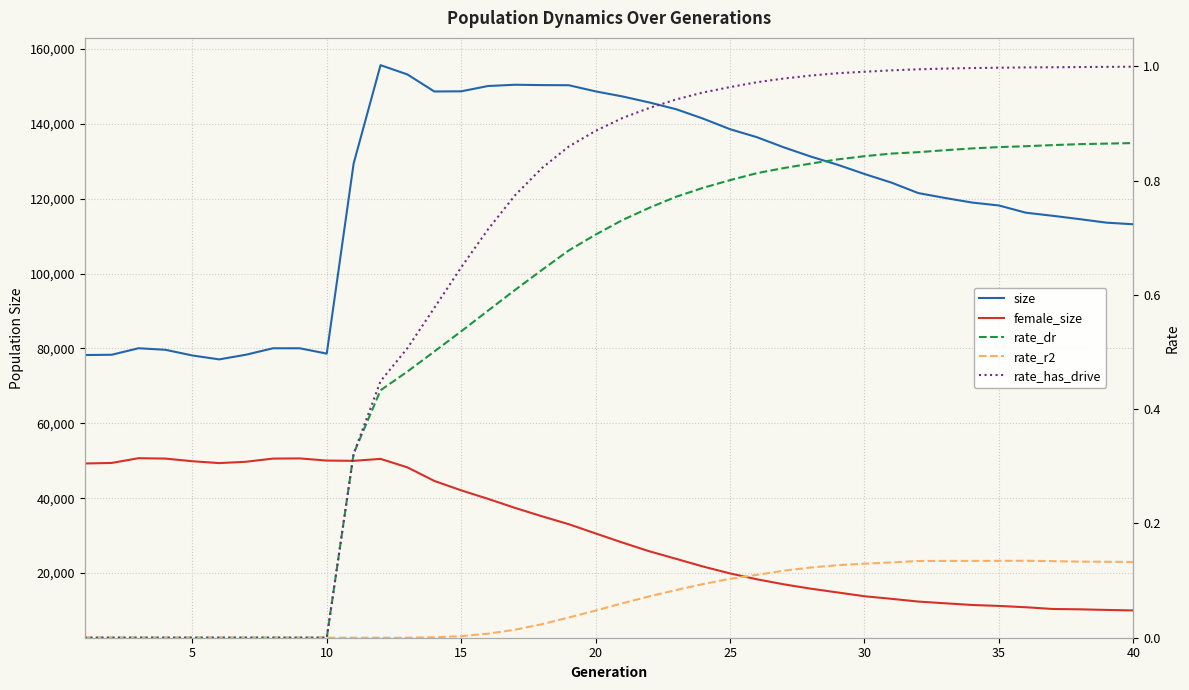

Reading right to left, list all the values displayed in this chart.

size: 113180.0	113610.0	114552.0	115443.0	116272.0	118200.0	118985.0	120199.0	121514.0	124313.0	126611.0	129085.0	131279.0	133728.0	136441.0	138582.0	141400.0	143906.0	145722.0	147329.0	148686.0	150331.0	150363.0	150457.0	150119.0	148704.0	148661.0	153212.0	155693.0	129424.0	78616.0	80040.0	80047.0	78333.0	77073.0	78125.0	79640.0	80054.0	78313.0	78241.0
female_size: 9993.0	10133.0	10297.0	10389.0	10852.0	11203.0	11458.0	11908.0	12369.0	13102.0	13788.0	14802.0	15814.0	16975.0	18321.0	19885.0	21723.0	23774.0	25800.0	28127.0	30568.0	33043.0	35166.0	37402.0	39808.0	42089.0	44600.0	48229.0	50495.0	49973.0	50040.0	50615.0	50569.0	49724.0	49367.0	49867.0	50569.0	50678.0	49405.0	49264.0
rate_dr: 0.9	0.9	0.9	0.9	0.9	0.9	0.9	0.9	0.8	0.8	0.8	0.8	0.8	0.8	0.8	0.8	0.8	0.8	0.8	0.7	0.7	0.7	0.6	0.6	0.6	0.5	0.5	0.5	0.4	0.3	0.0	0.0	0.0	0.0	0.0	0.0	0.0	0.0	0.0	0.0
rate_r2: 0.1	0.1	0.1	0.1	0.1	0.1	0.1	0.1	0.1	0.1	0.1	0.1	0.1	0.1	0.1	0.1	0.1	0.1	0.1	0.1	0.0	0.0	0.0	0.0	0.0	0.0	0.0	0.0	0.0	0.0	0.0	0.0	0.0	0.0	0.0	0.0	0.0	0.0	0.0	0.0
rate_has_drive: 1.0	1.0	1.0	1.0	1.0	1.0	1.0	1.0	1.0	1.0	1.0	1.0	1.0	1.0	1.0	1.0	1.0	0.9	0.9	0.9	0.9	0.9	0.8	0.8	0.7	0.6	0.6	0.5	0.4	0.3	0.0	0.0	0.0	0.0	0.0	0.0	0.0	0.0	0.0	0.0